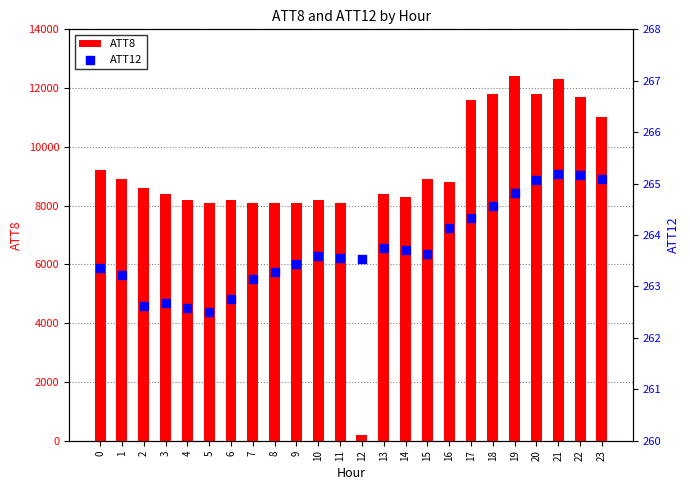

What are all the series names shown in the legend?

ATT8, ATT12